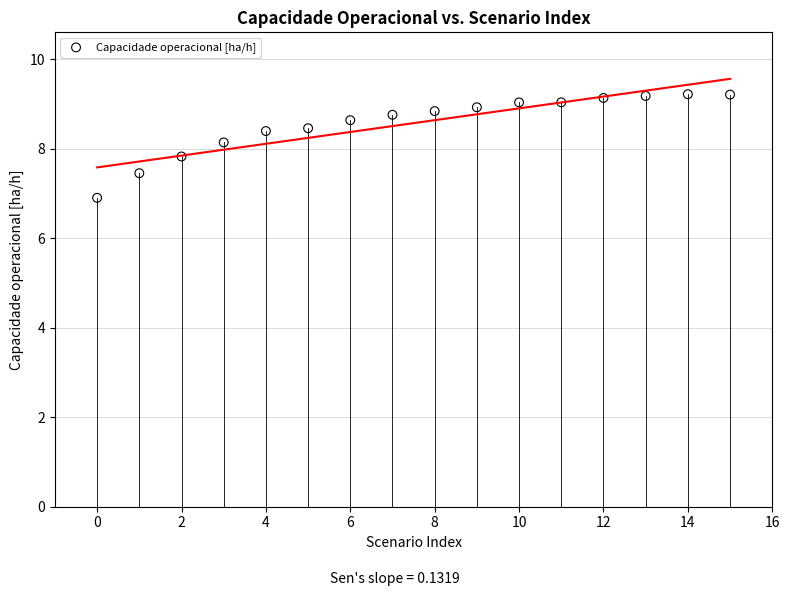

What is the range of Y values (max minus min)?

2.3